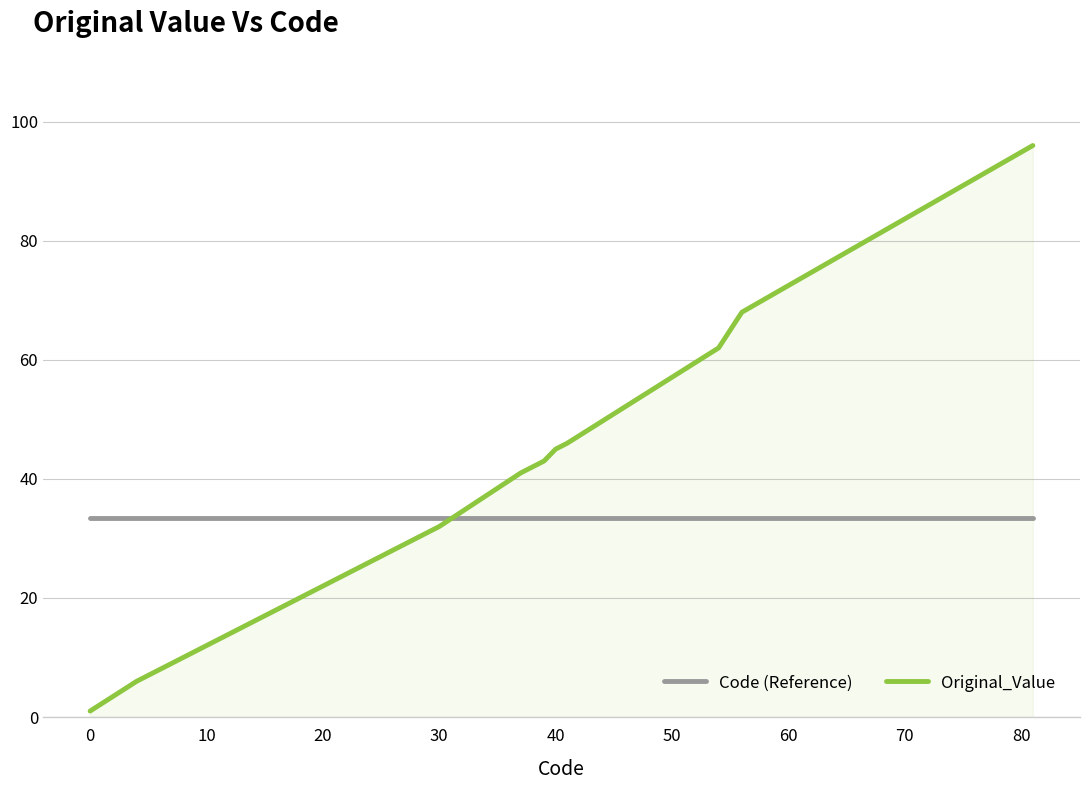

How many times do Original_Value and Code (Reference) cross each other?

1